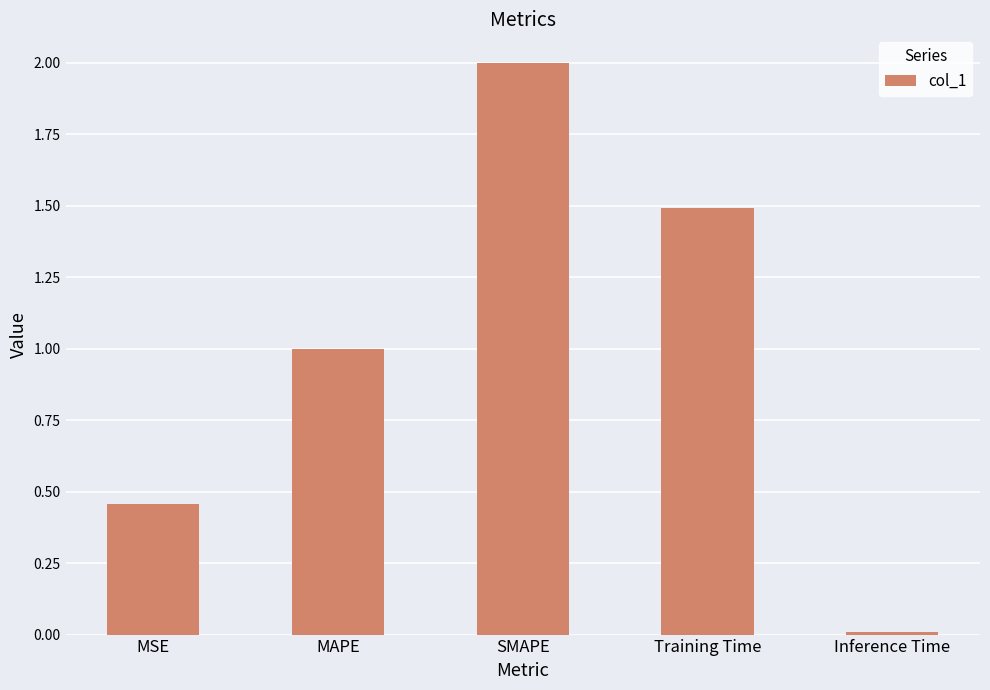

What is the average value?

1.0